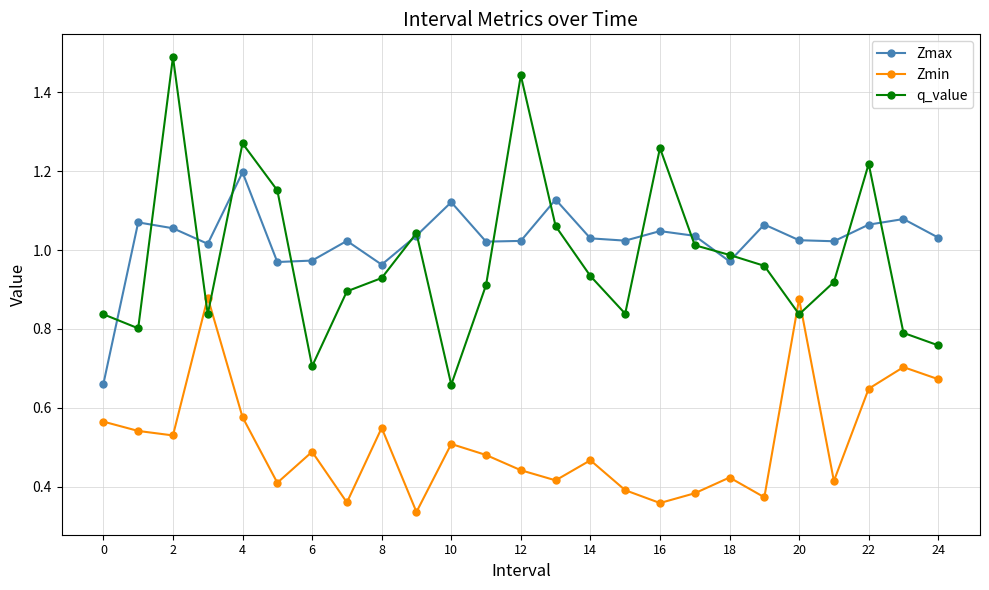

List the series in order of their peak value, lowest first.

Zmin, Zmax, q_value